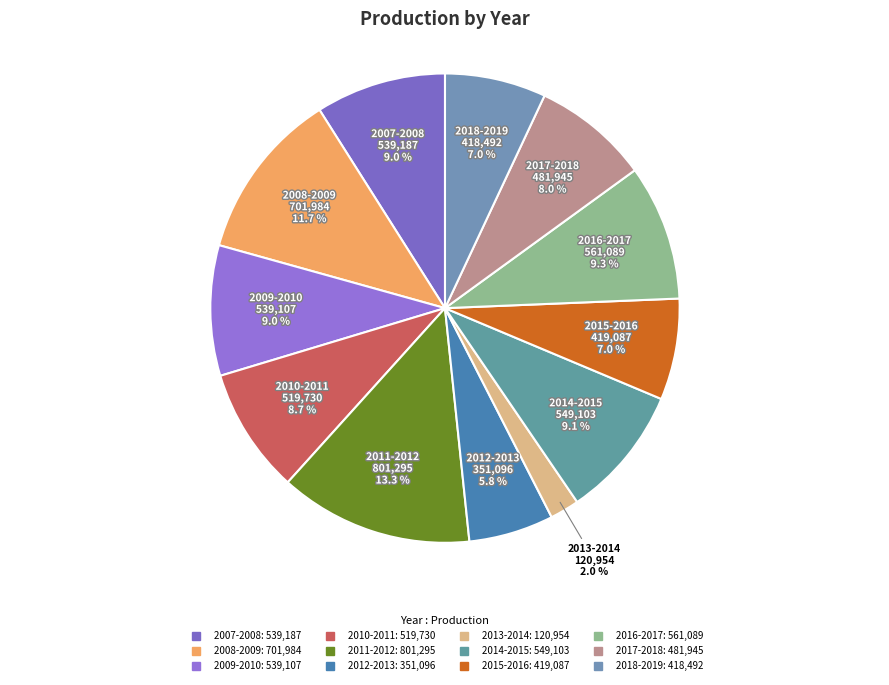

To the nearest percent, what portion does 2016-2017 represent?

9%